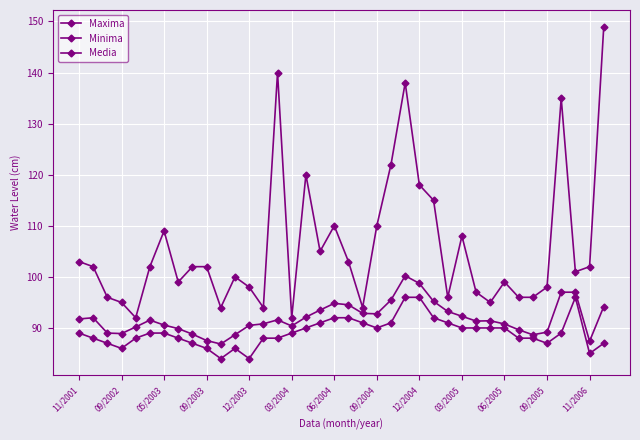

Does the chart have visible grid lines?

Yes